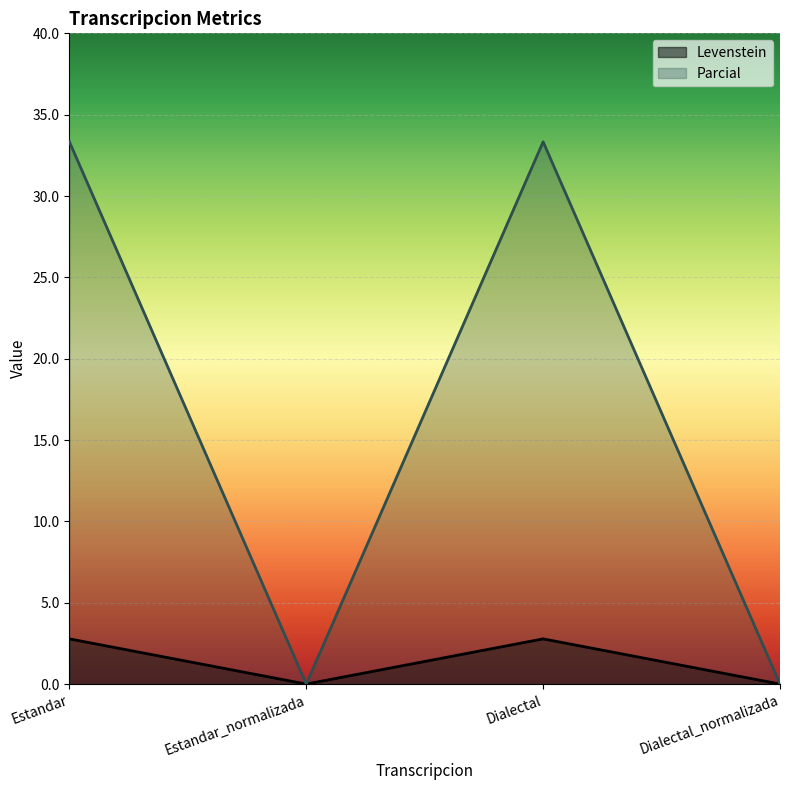

Reading left to right, transcribe all the data shown in this chart.

Levenstein: 2.8	0.0	2.8	0.0
Parcial: 33.3	0.0	33.3	0.0